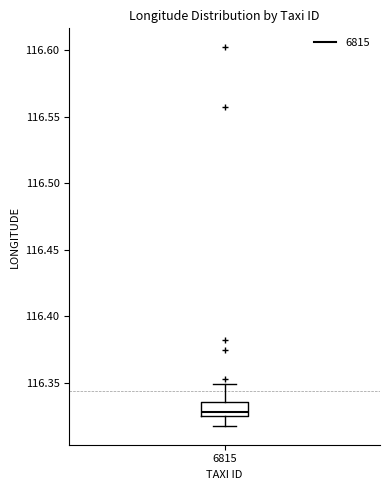

Transcribe this box plot: give where the median line is, the range the box spans, and where the two whiskers end, as read against the y-axis. The values are not printed on the chart, so give them approximately, as read against the axis.

median 116.330, box 116.325 to 116.335, whiskers 116.320 to 116.350